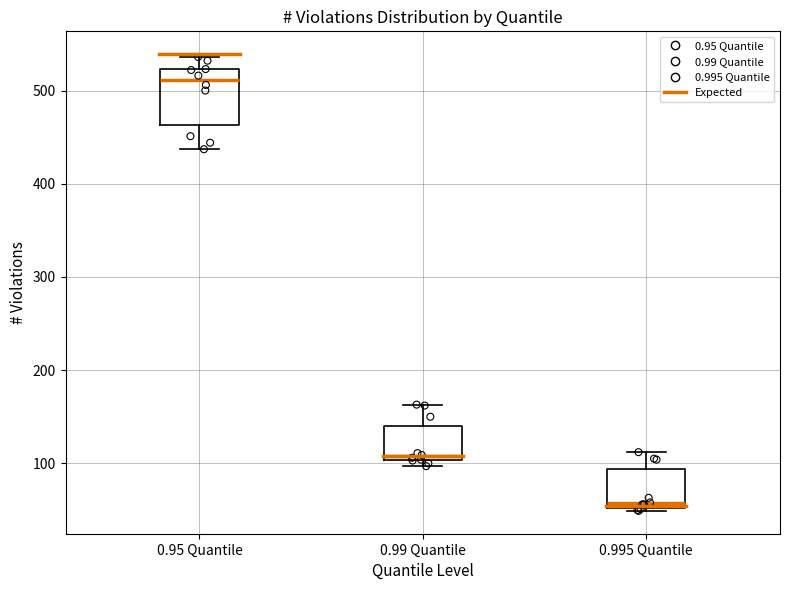

Reading left to right, transcribe this box plot: for each box, give where its median line is, the range the box spans, and where its two whiskers end, as read against the y-axis. The values are not printed on the chart, so give them approximately, as read against the axis.

0.95 Quantile: median 510, box 460 to 520, whiskers 440 to 540
0.99 Quantile: median 110, box 100 to 140, whiskers 100 (just below the box's lower edge) to 160
0.995 Quantile: median 60, box 50 to 90, whiskers 50 (just below the box's lower edge) to 110